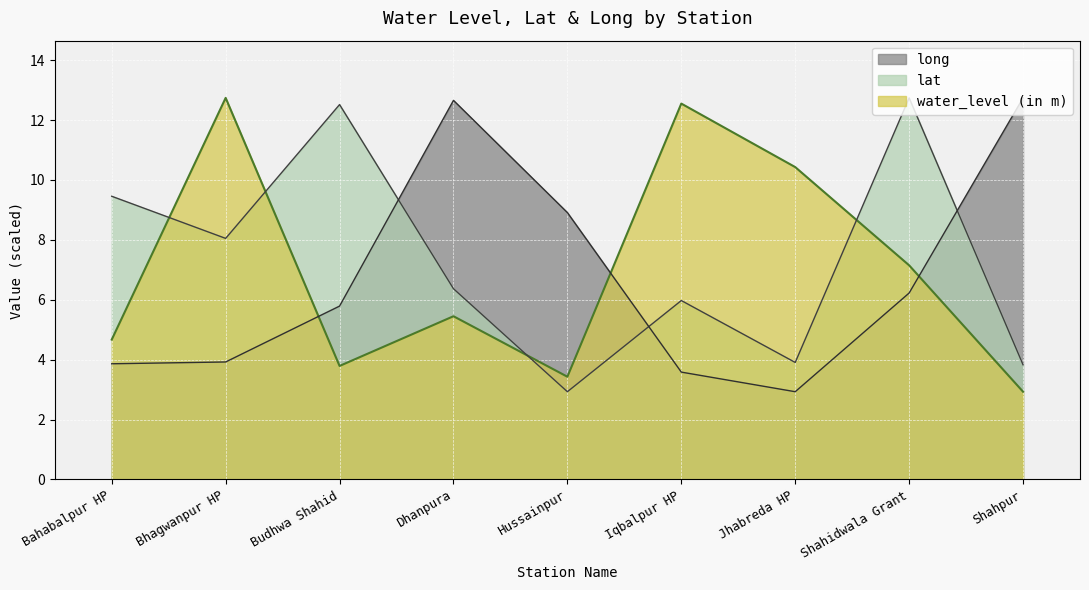

What value does the lat series have at Iqbalpur HP?

6.0